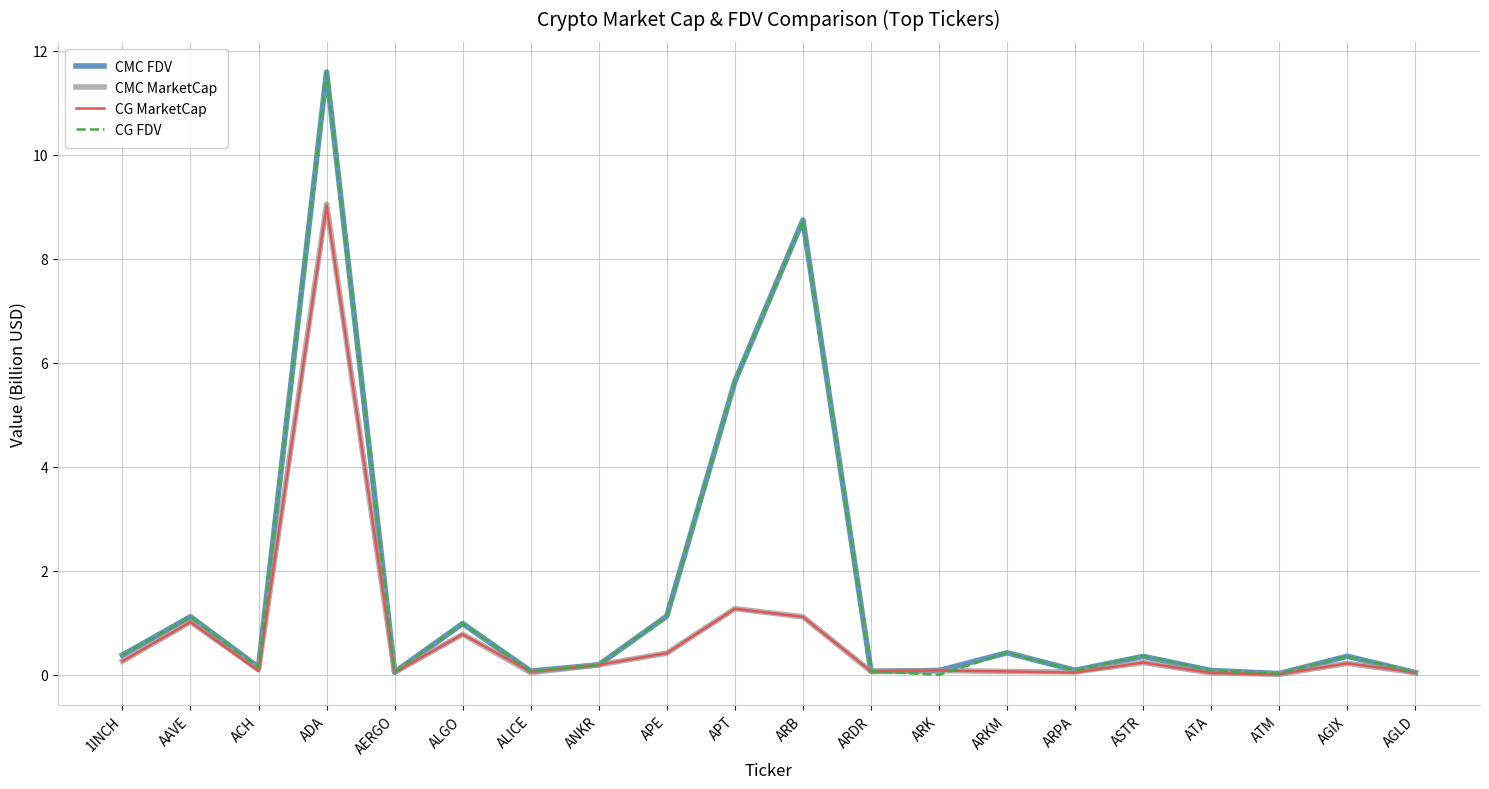

Is it true that CMC FDV equals 0.4 at ASTR?

True